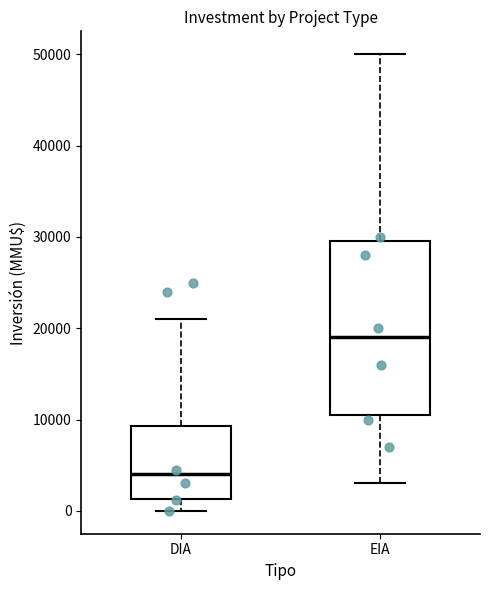

Reading left to right, read every box against the y-axis: the position of its median line, the range the box covers, and the ends of its whiskers. The values are not printed on the chart, so give them approximately, as read against the axis.

DIA: median 4000, box 1000 to 9000, whiskers 0 to 21000
EIA: median 19000, box 11000 to 30000, whiskers 3000 to 50000